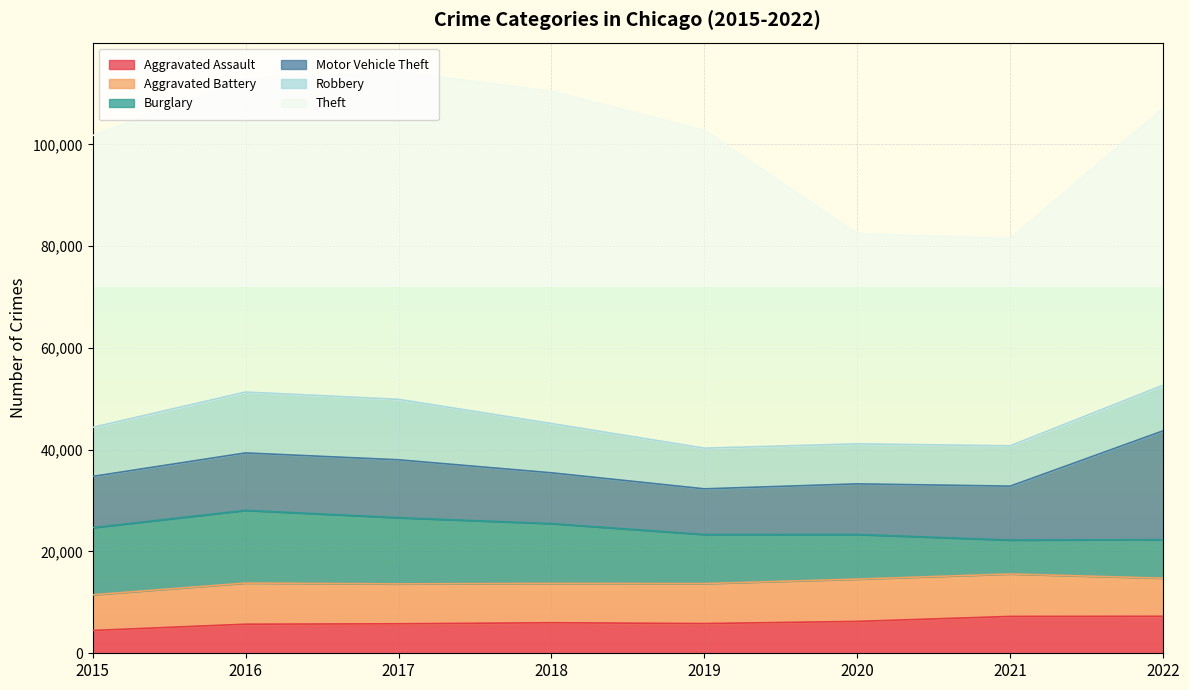

What is the value of the Aggravated Assault point at the 2nd from the left?

5712